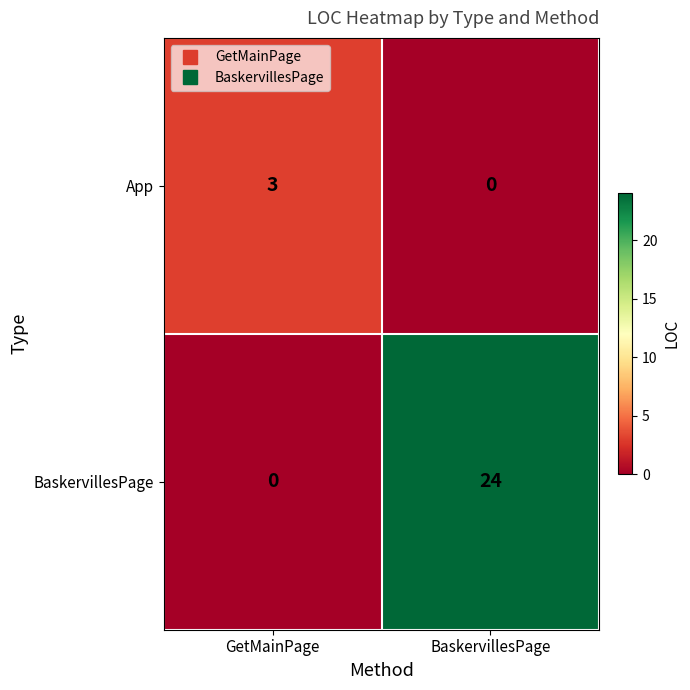

At which category is the sum across all series the highest?

BaskervillesPage